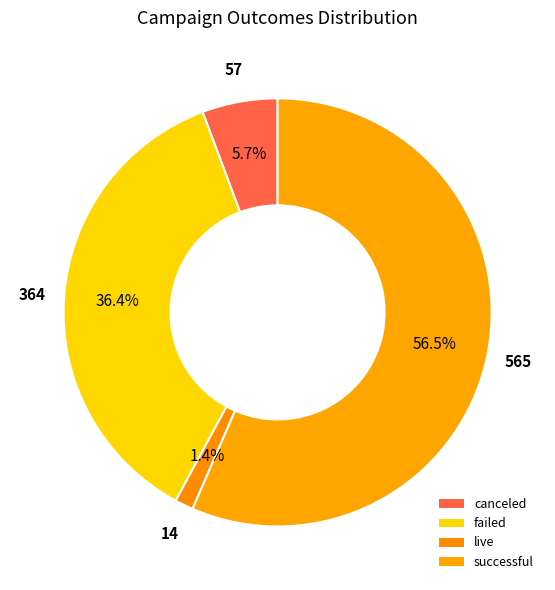

Is there a majority slice in this chart?

Yes